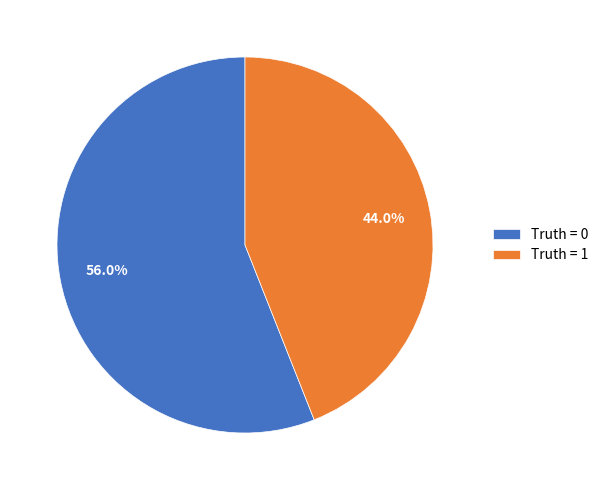

Rank the categories by value from highest to lowest.

Truth = 0, Truth = 1